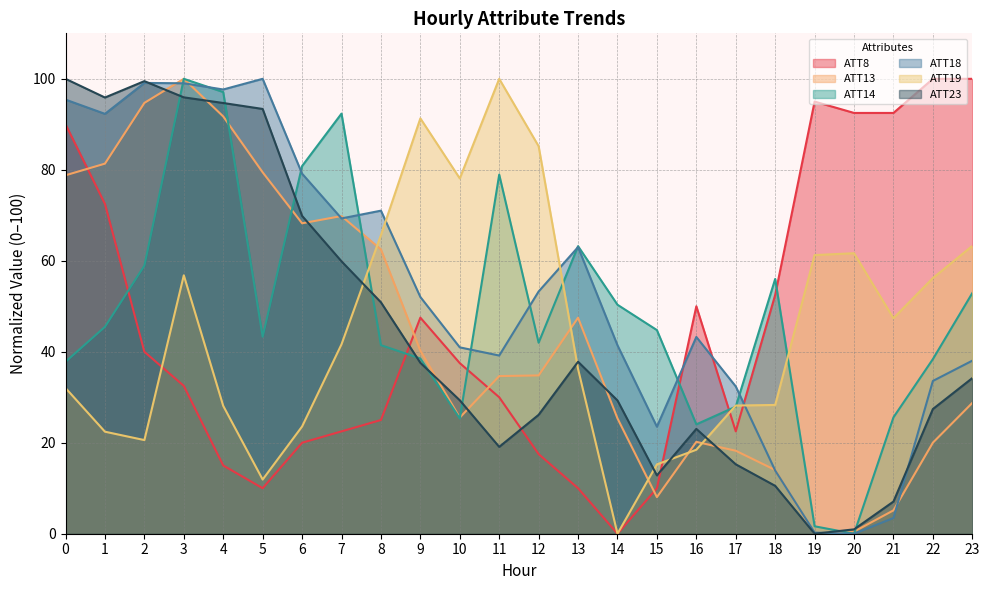

How many values in the ATT18 series exceed 52?

12